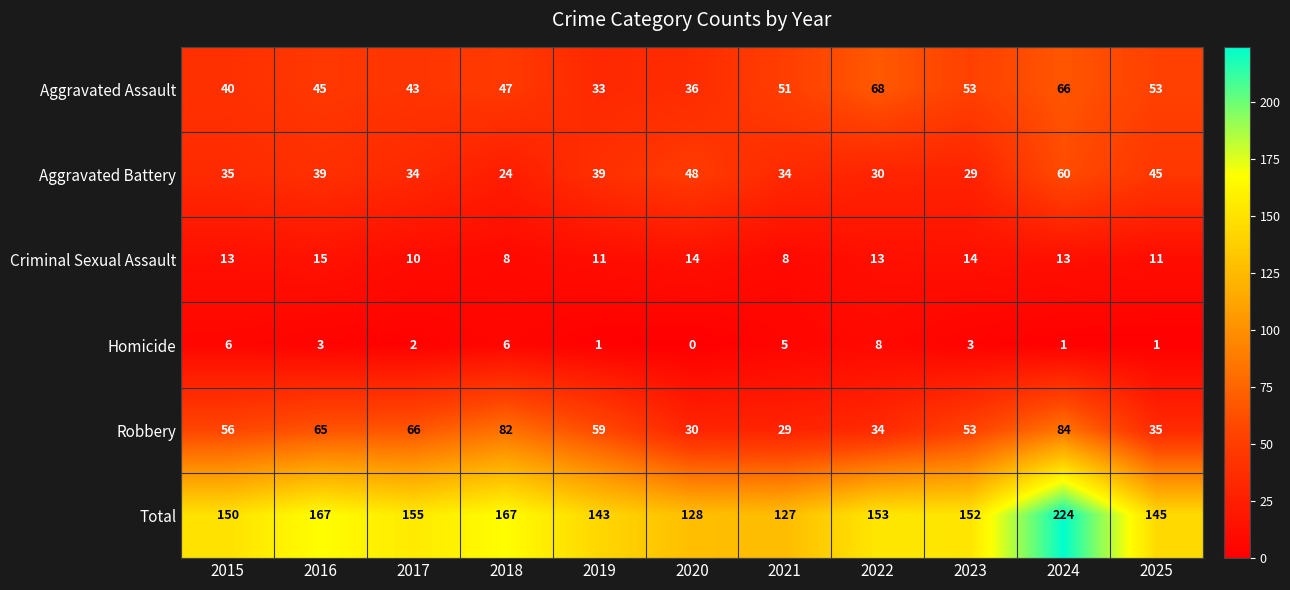

At which label does Homicide reach its minimum?

2020